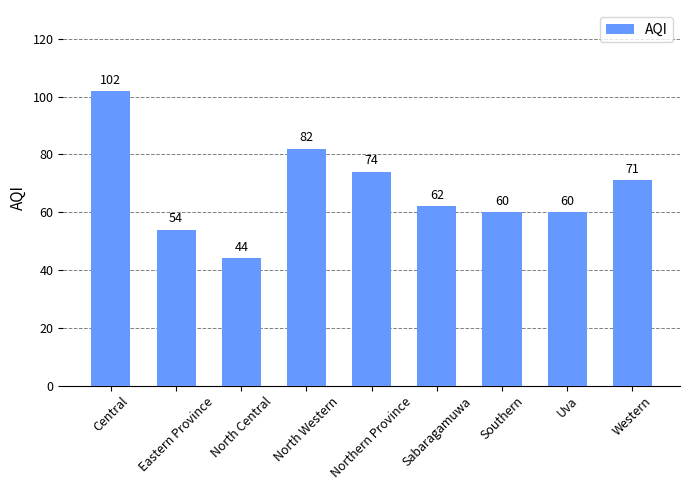

Where is the data nearest to the value 73?

Northern Province